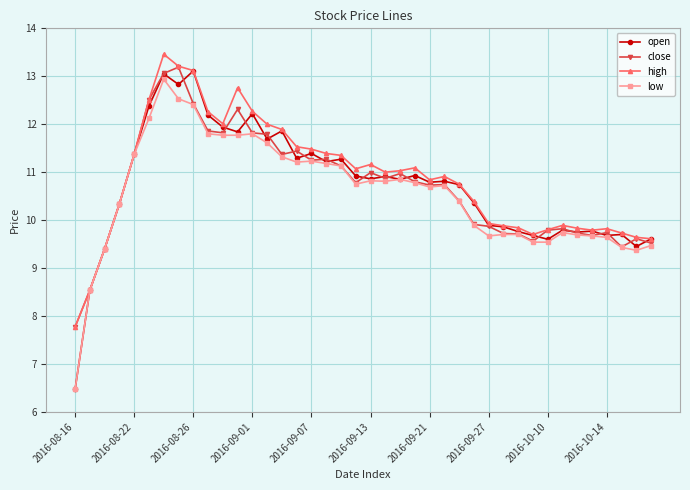

What is the maximum value for high?

13.5